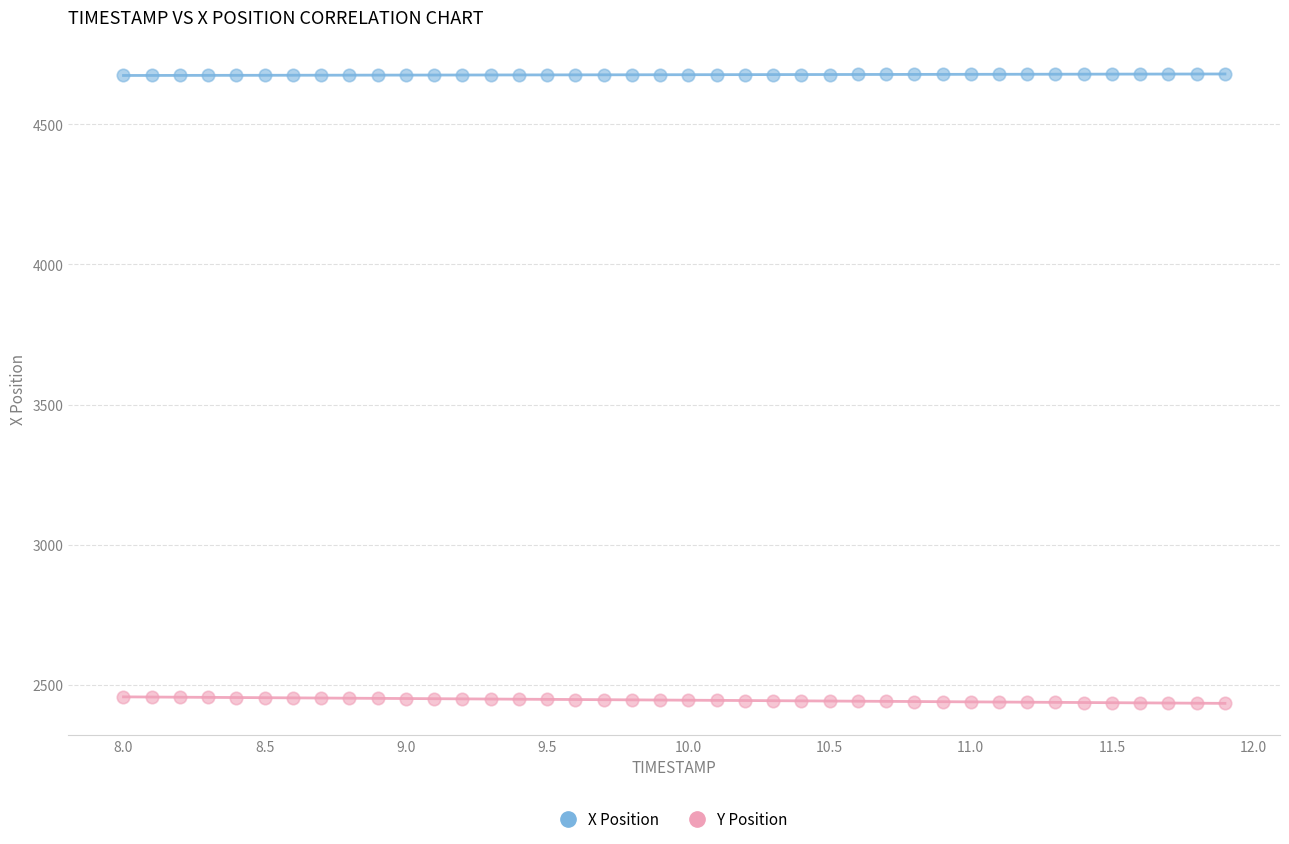

Across all data points, what is the range of Y values (max minus min)?

2244.7